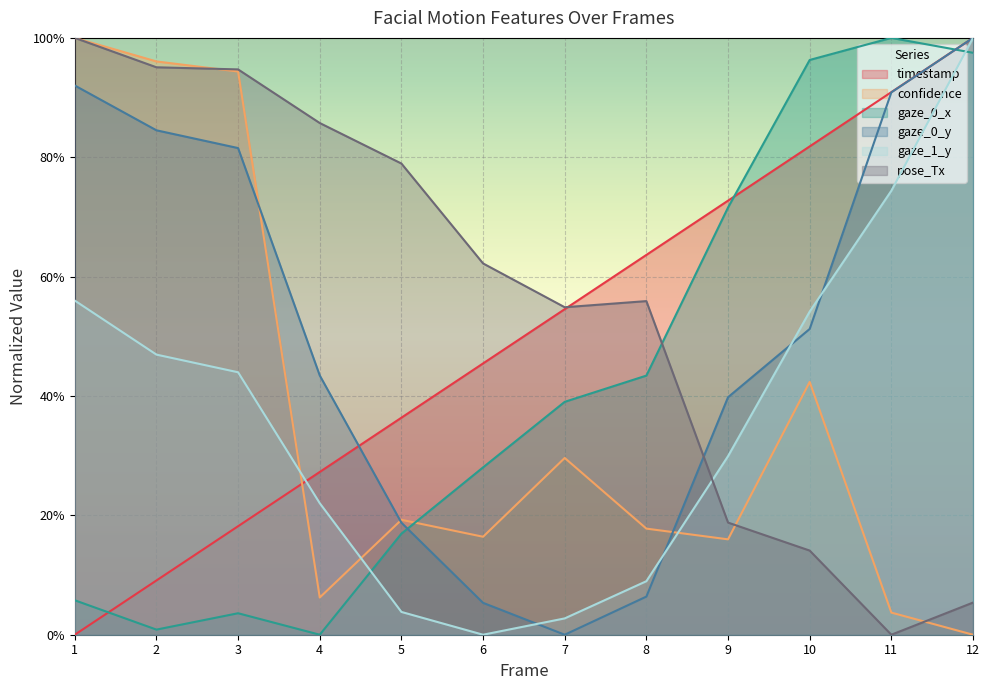

What is the average value of the pose_Tx series?

0.6